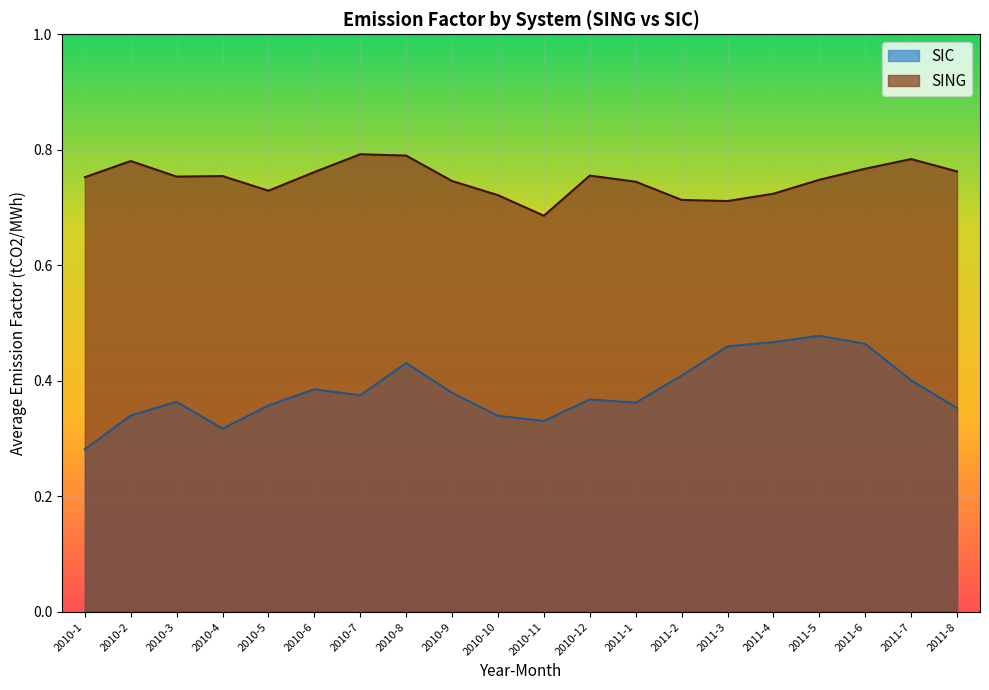

True or false: SING and SIC cross at least once.

False